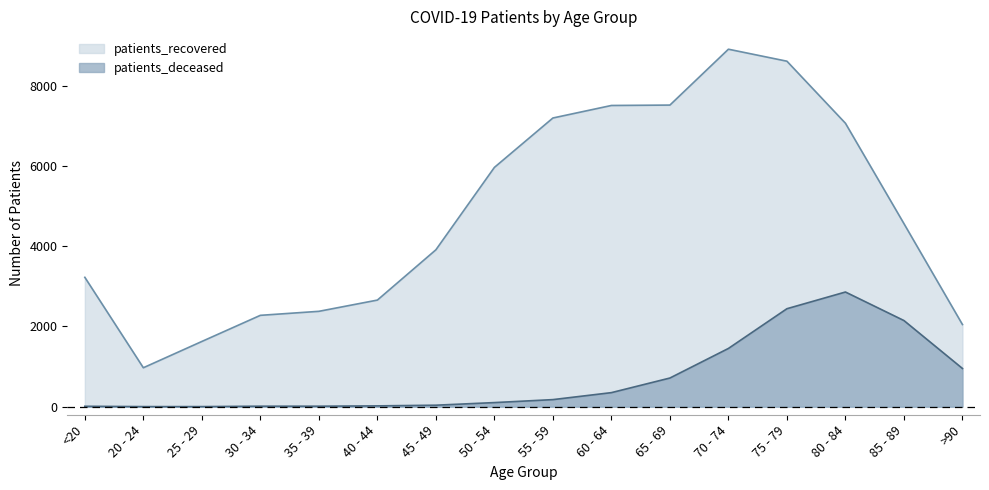

What is the difference between the maximum and minimum values in the patients_recovered series?

7937